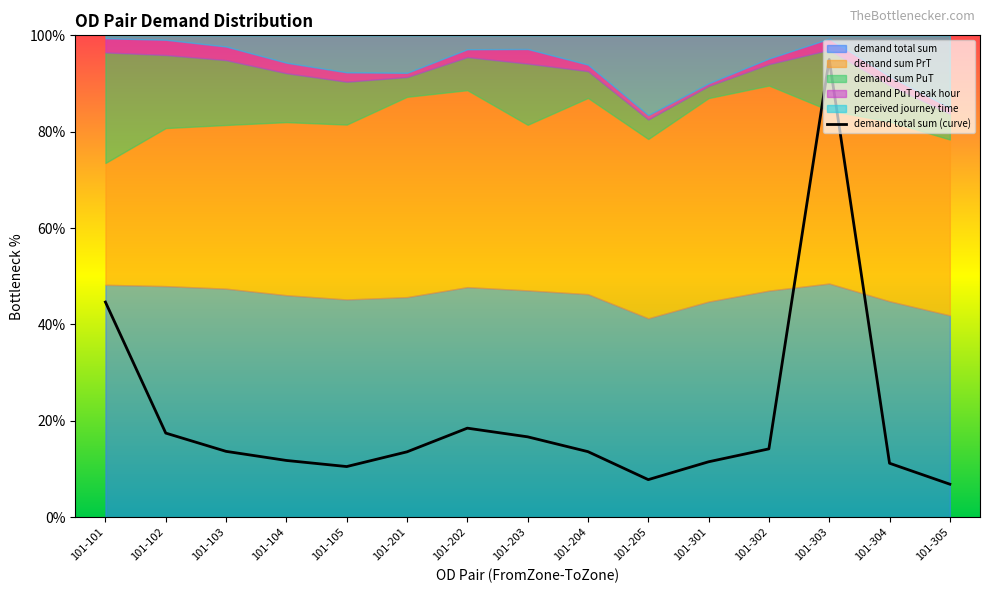

What is the greatest value displayed?

95.0